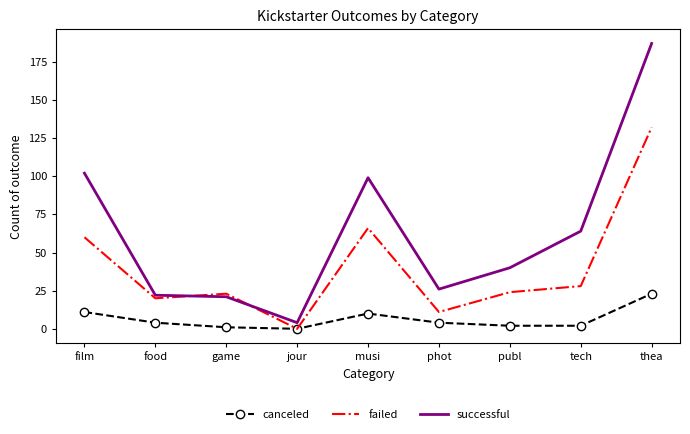

What is the approximate value of successful at musi, to the nearest 10?

100